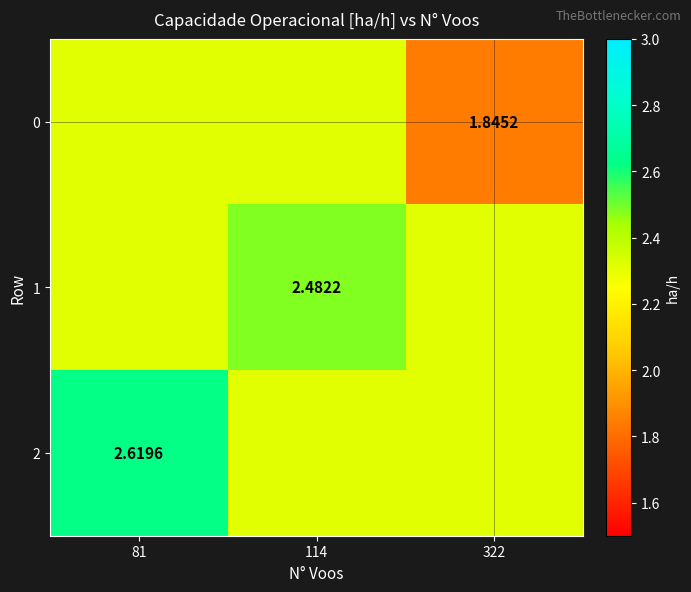

What is the sum of all 0 values?

6.5